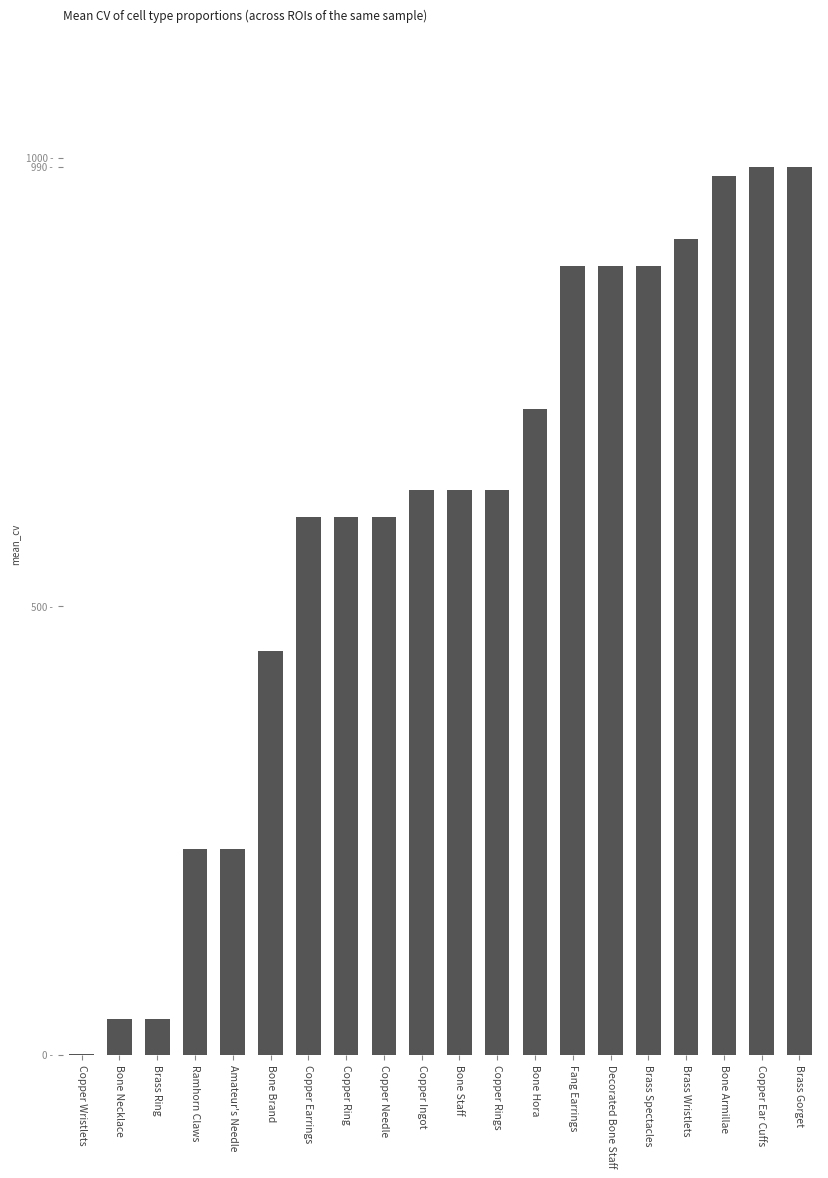

Are the bars grouped side by side (vs. stacked)?

No